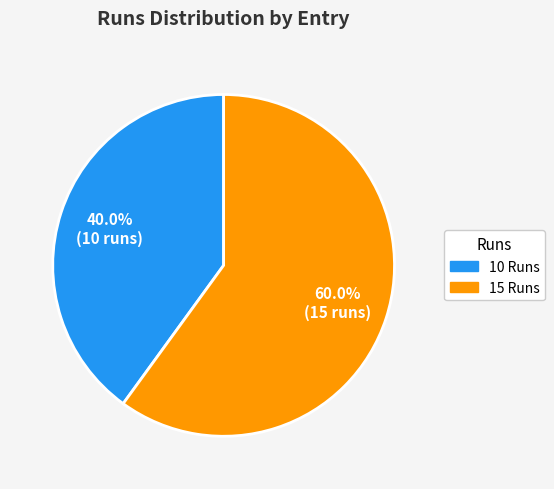

How many segments does this pie chart have?

2